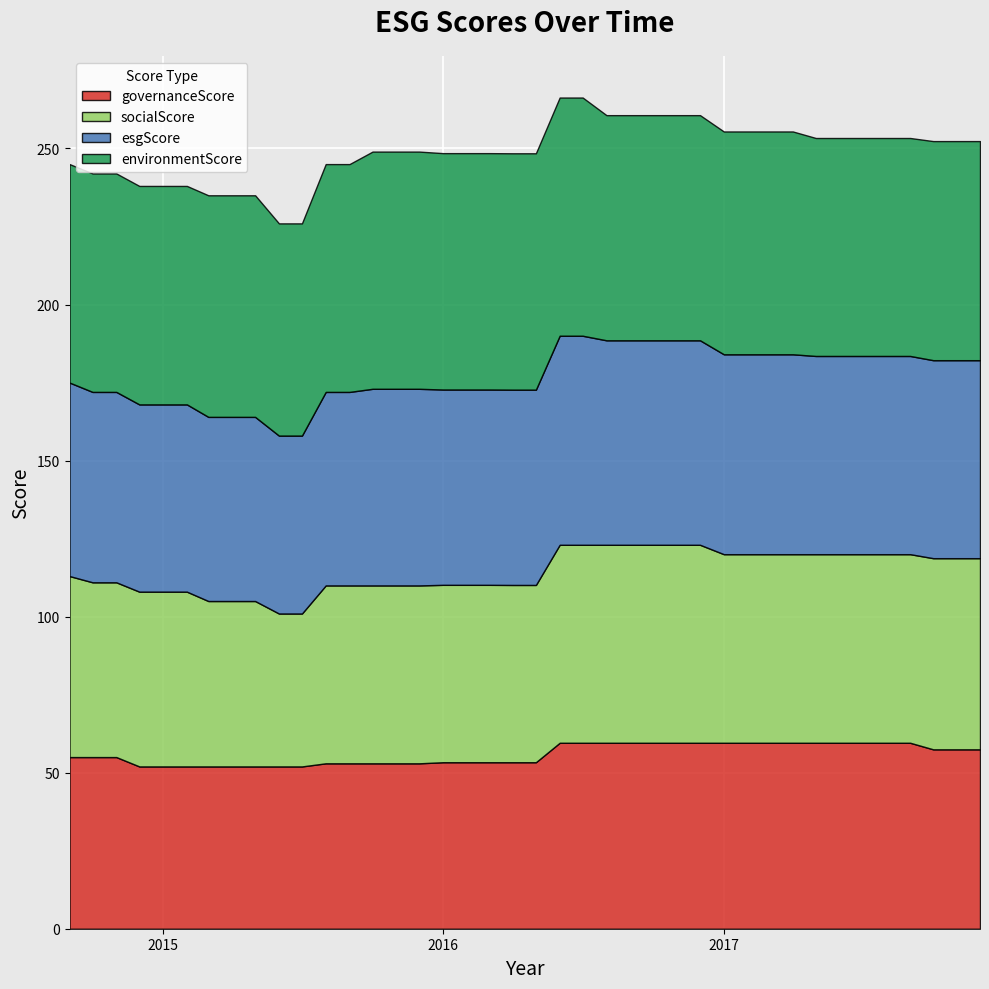

Which has a higher value, 8 or 22?

22